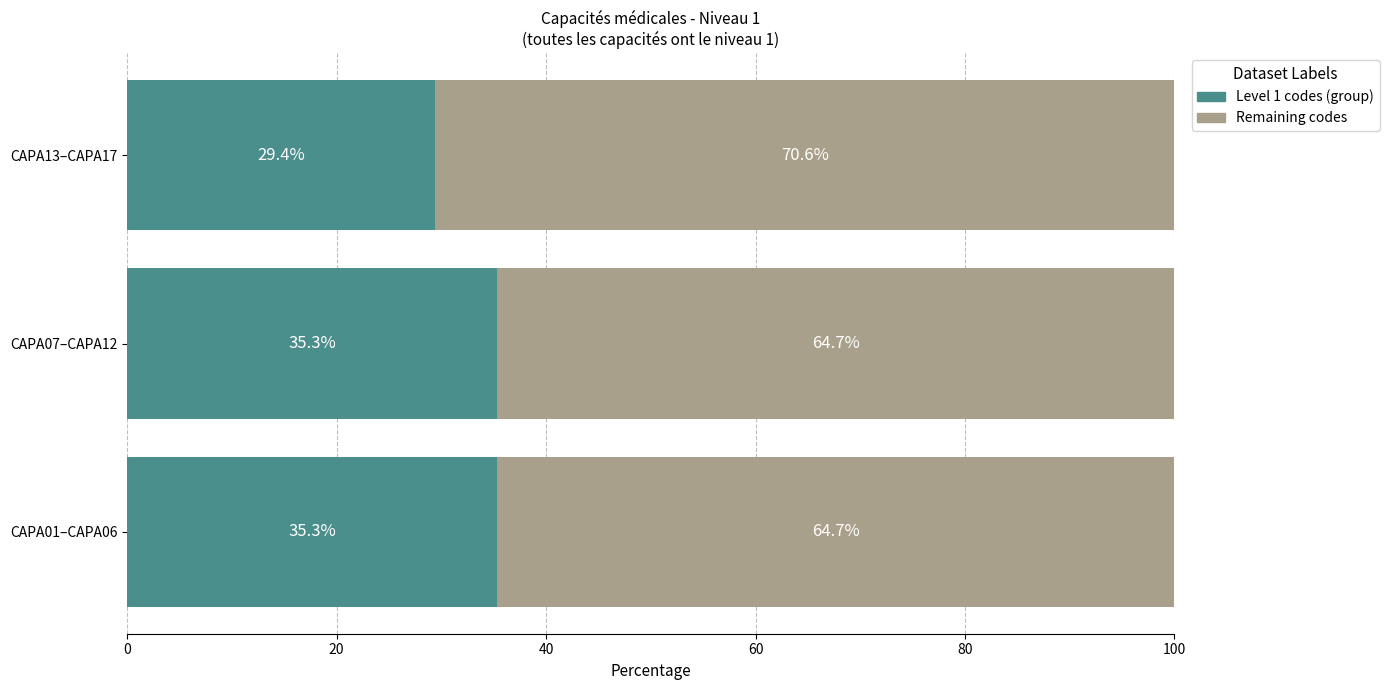

Is it true that Level 1 codes (group) equals 35.3 at CAPA01–CAPA06?

True